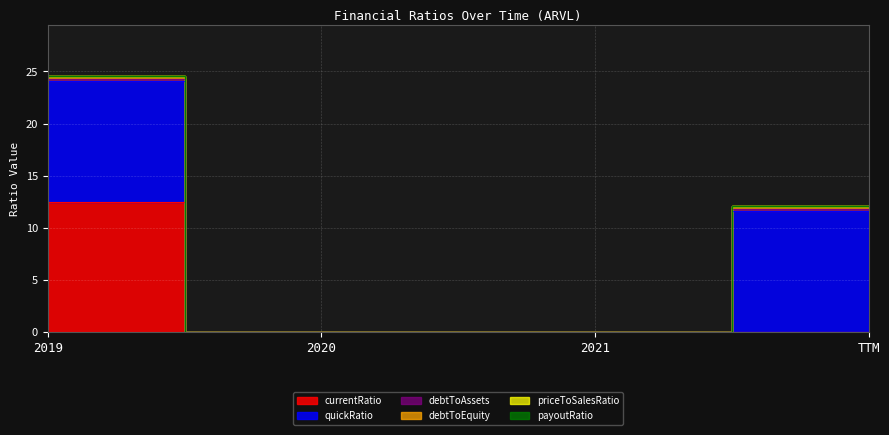

What is the label of the 3rd point from the right?

2020